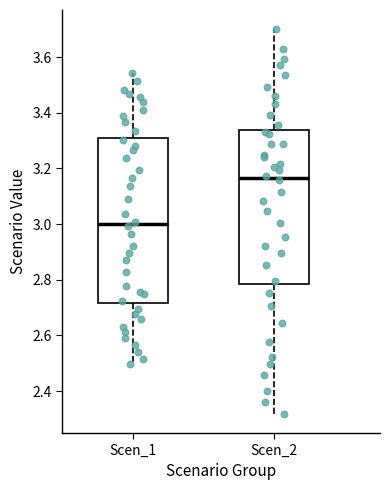

Comparing the boxes themselves (not the whiskers), which one is the tallest?

Scen_1